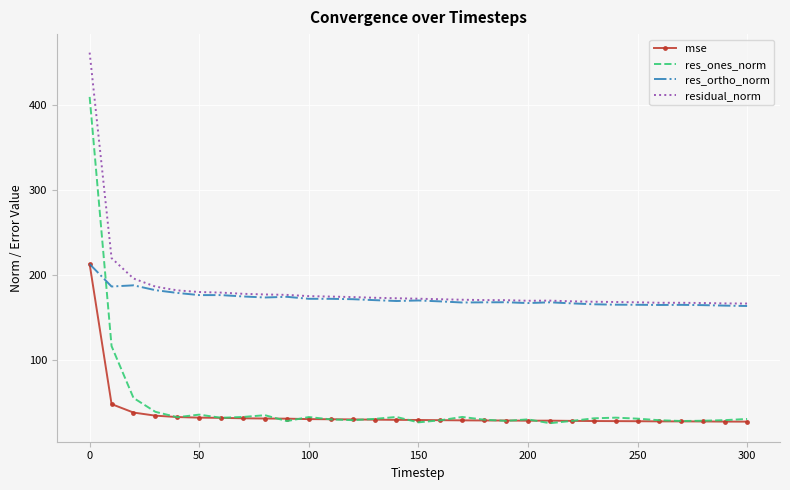

True or false: mse and residual_norm intersect in this chart.

False